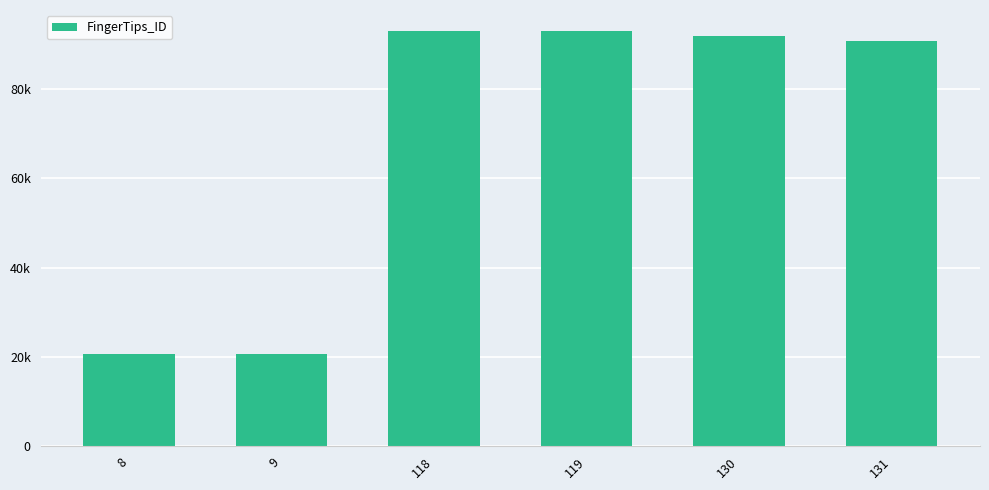

Does the chart contain any negative values?

No